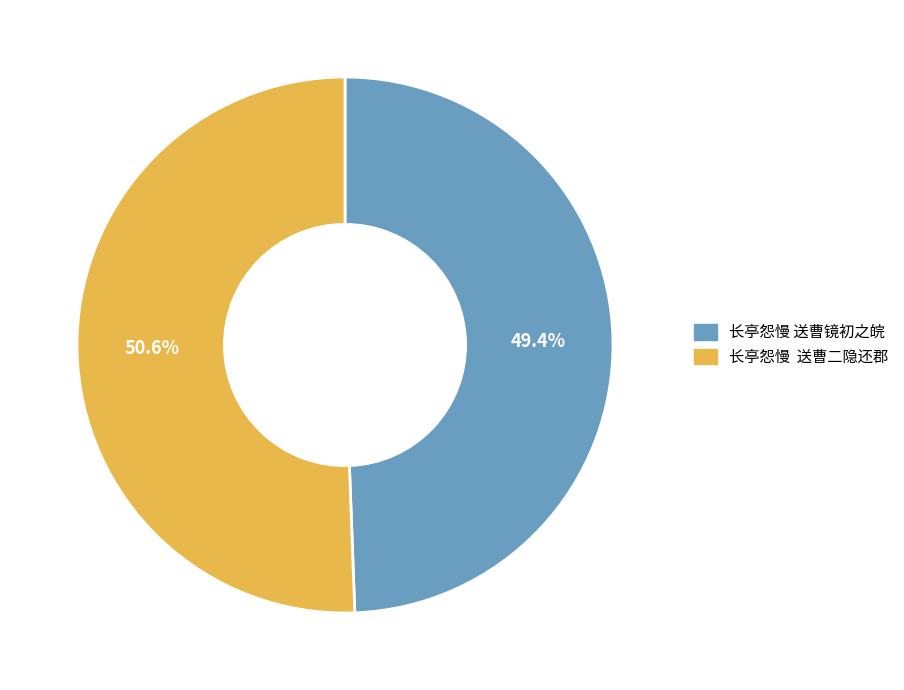

Count the number of slices in the pie.

2